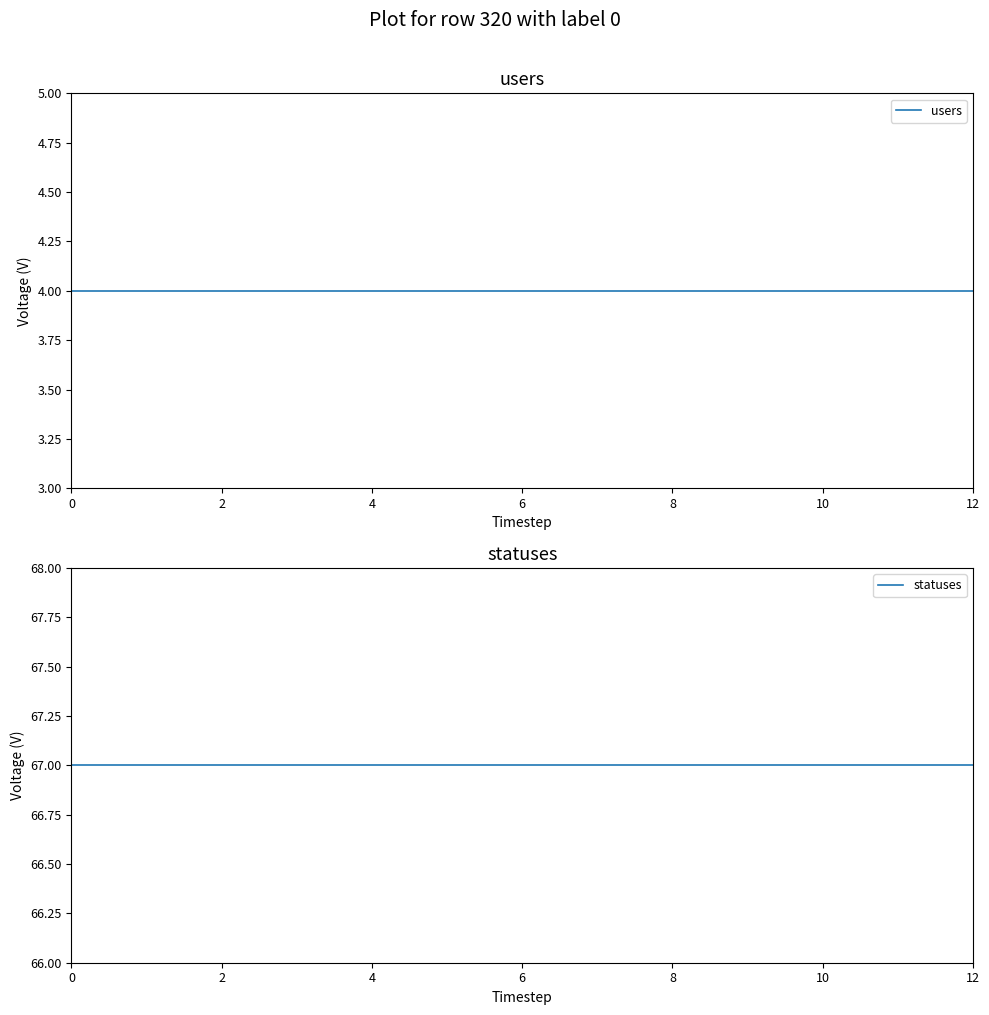

The value of statuses at 8 is 67. True or false?

True